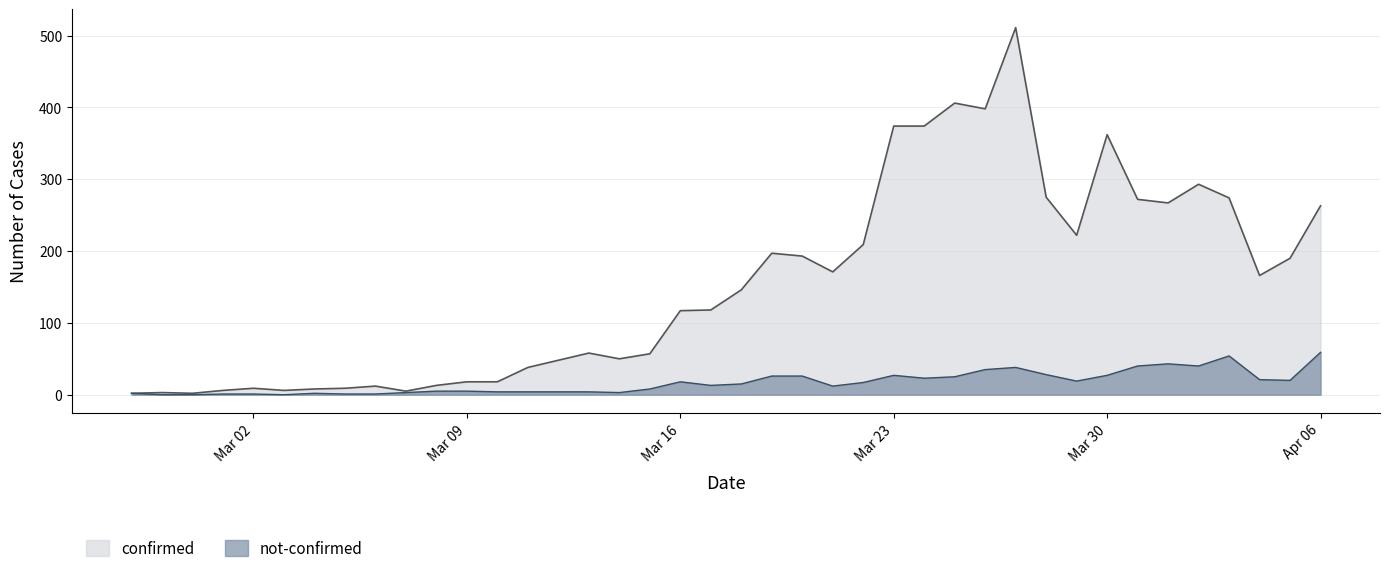

Rank the series by their average value, from lowest to highest.

not-confirmed, confirmed